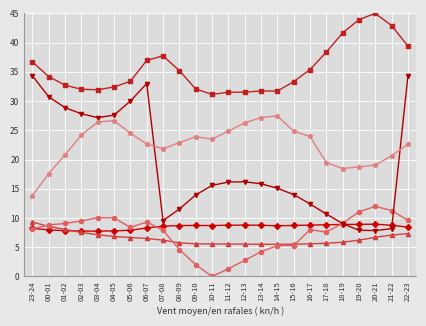

Does the chart have visible grid lines?

Yes